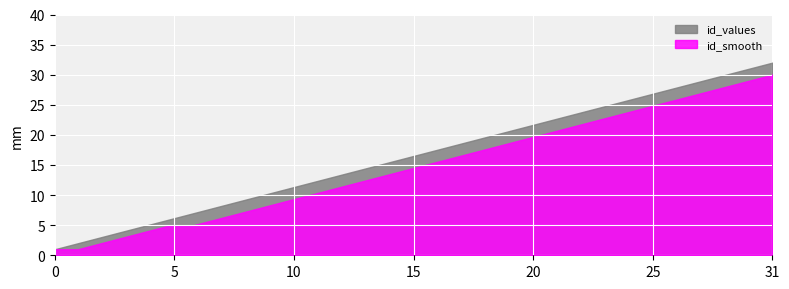

What is the approximate value of id_values at 30, to the nearest 5?

30